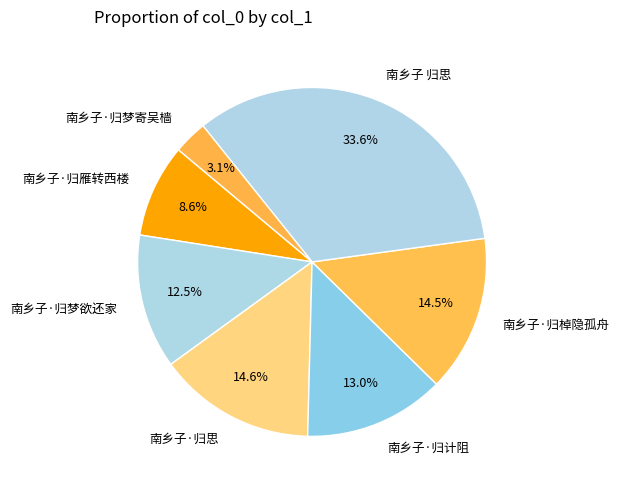

To the nearest percent, what percentage of the pie is 南乡子·归计阻?

13%